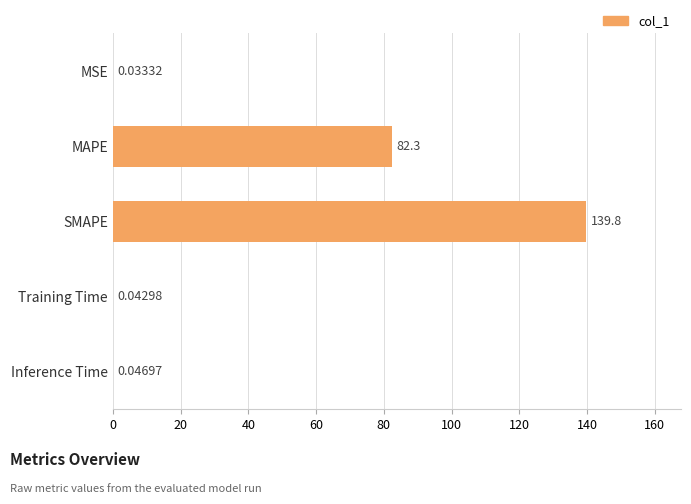

Between MSE and Inference Time, which is larger?

Inference Time